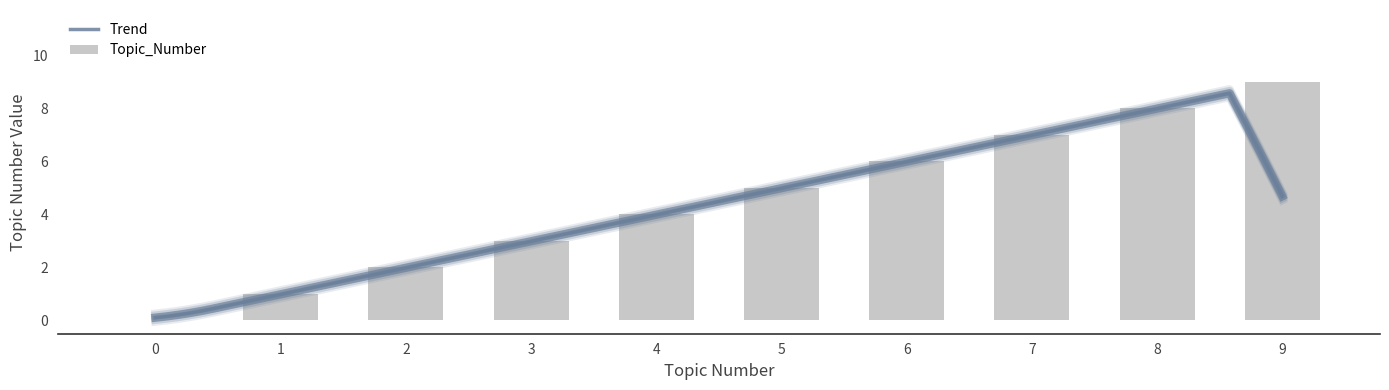

Count the values in the range 2 to 7.

6